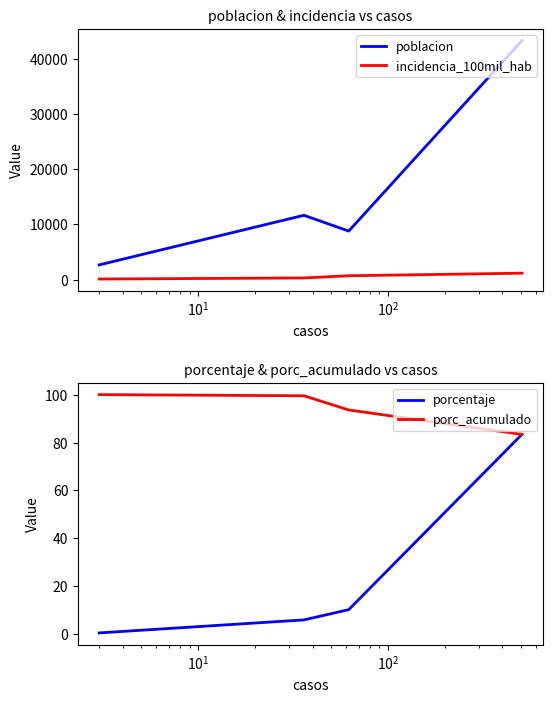

Does the chart have visible grid lines?

No